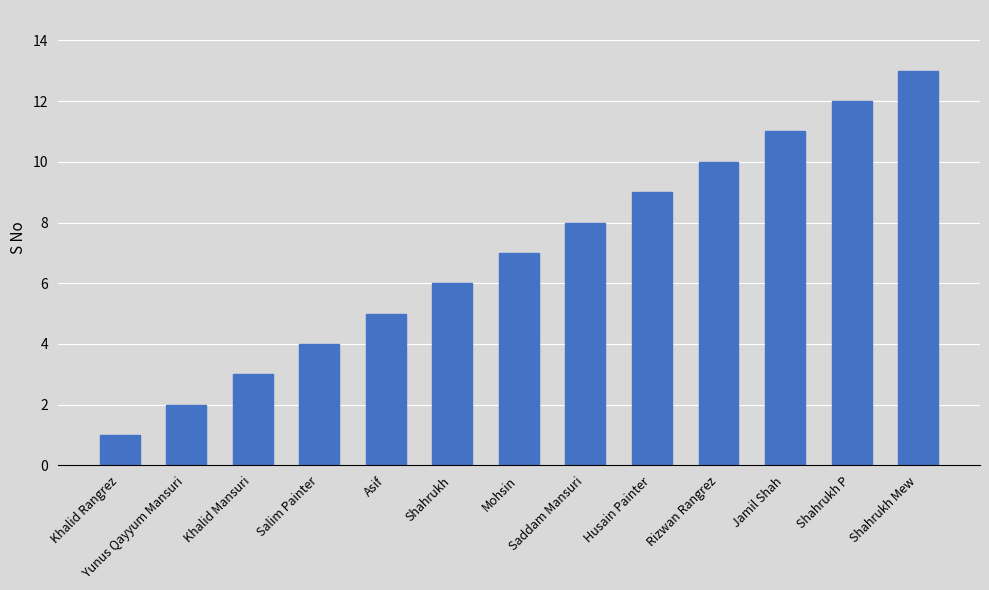

What is the difference between the values at Rizwan Rangrez and Salim Painter?

6